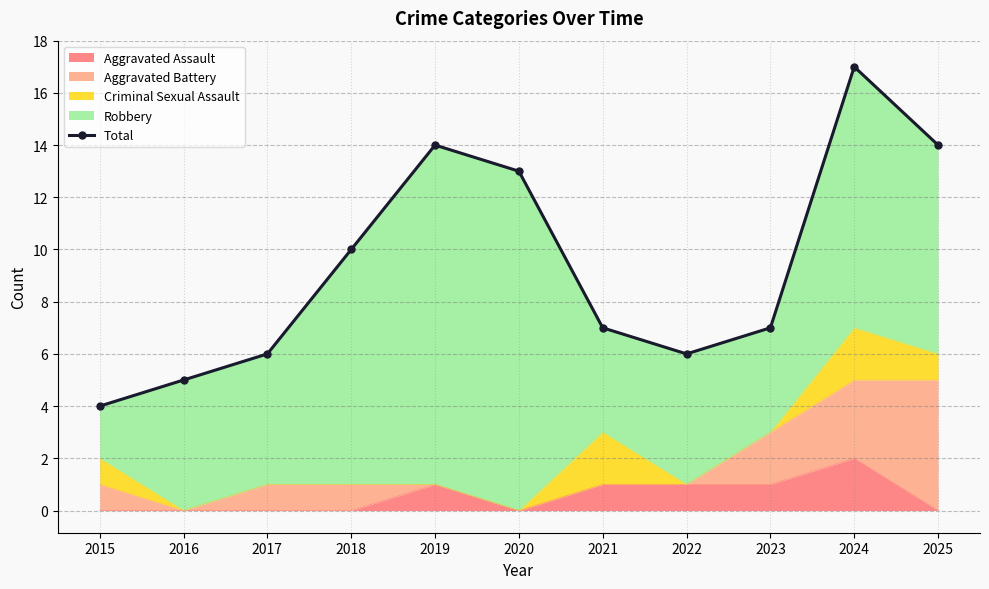

Between 2024 and 2020, which is larger?

2024